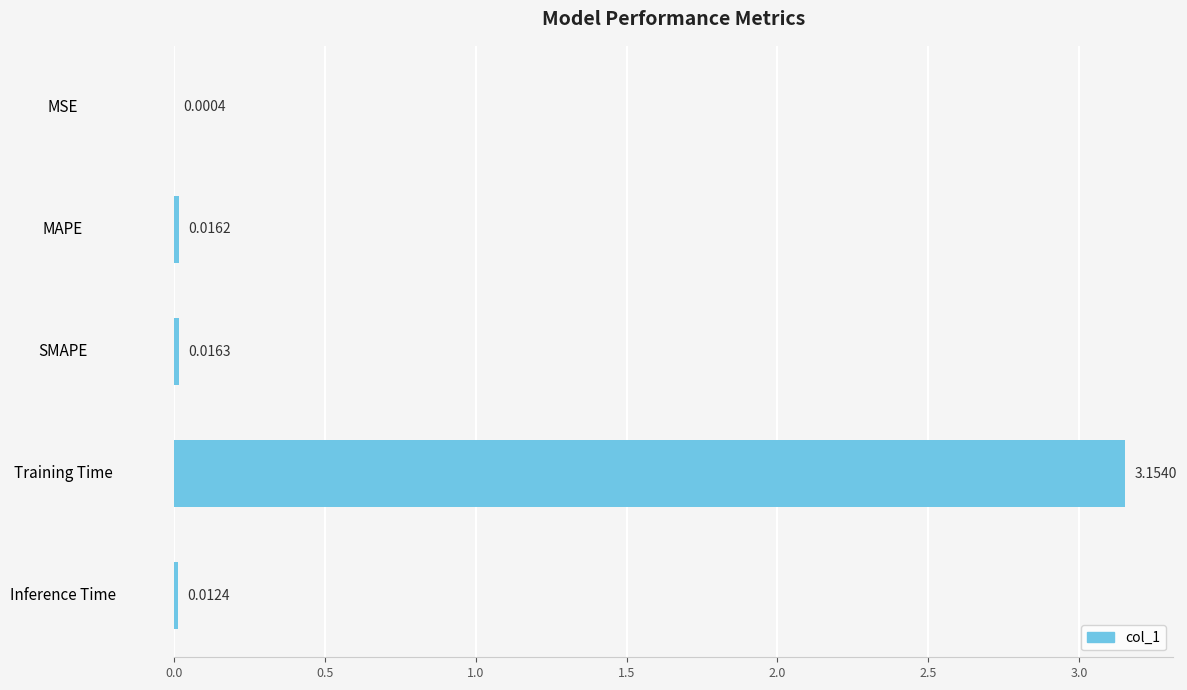

What is the average value?

0.6